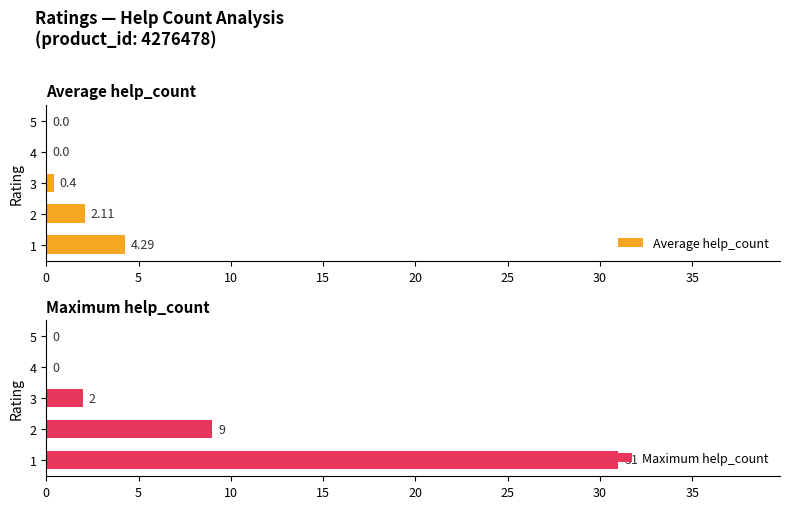

Is it true that Maximum help_count equals 4 at 3?

False